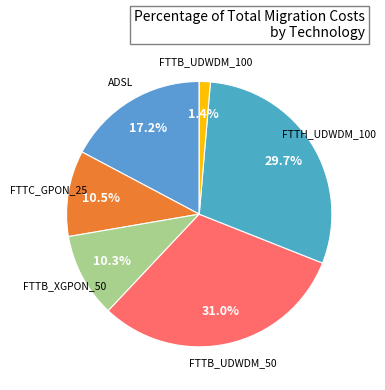

Which slice is the smallest?

FTTB_UDWDM_100